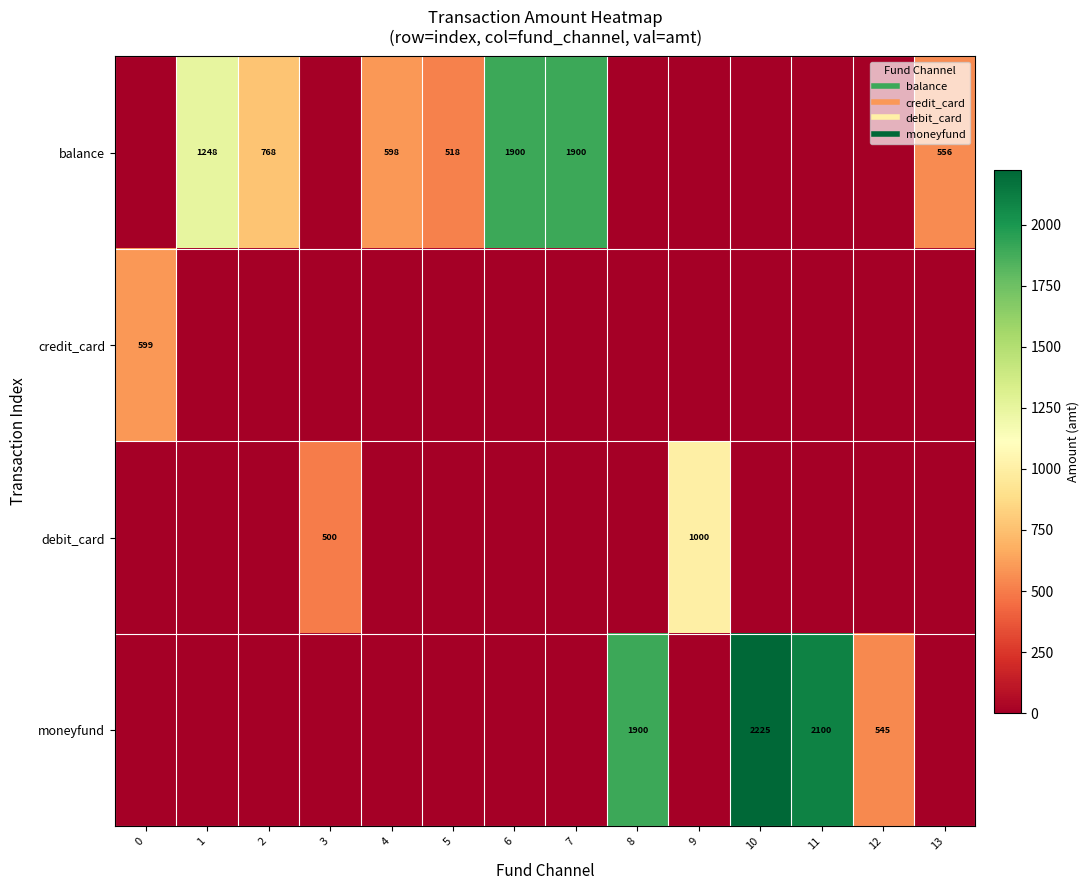

Reading left to right, list all the values displayed in this chart.

row_0: 0=0.0	1=1248.0	2=768.0	3=0.0	4=598.0	5=518.0	6=1900.0	7=1900.0	8=0.0	9=0.0	10=0.0	11=0.0	12=0.0	13=556.0
row_1: 0=599.0	1=0.0	2=0.0	3=0.0	4=0.0	5=0.0	6=0.0	7=0.0	8=0.0	9=0.0	10=0.0	11=0.0	12=0.0	13=0.0
row_2: 0=0.0	1=0.0	2=0.0	3=500.0	4=0.0	5=0.0	6=0.0	7=0.0	8=0.0	9=1000.0	10=0.0	11=0.0	12=0.0	13=0.0
row_3: 0=0.0	1=0.0	2=0.0	3=0.0	4=0.0	5=0.0	6=0.0	7=0.0	8=1900.0	9=0.0	10=2225.0	11=2100.0	12=545.0	13=0.0